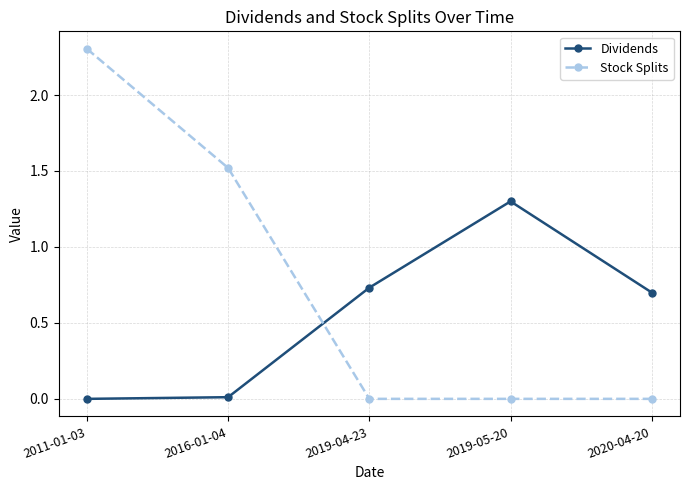

What is the difference between the maximum and minimum values in the Stock Splits series?

2.3